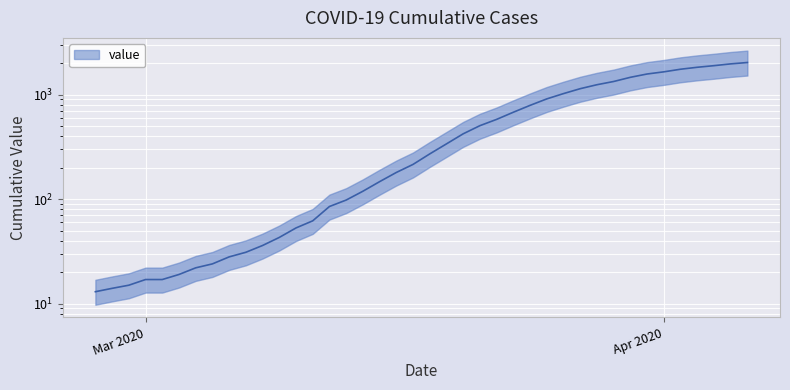

What is the difference between the maximum and minimum values?

2019